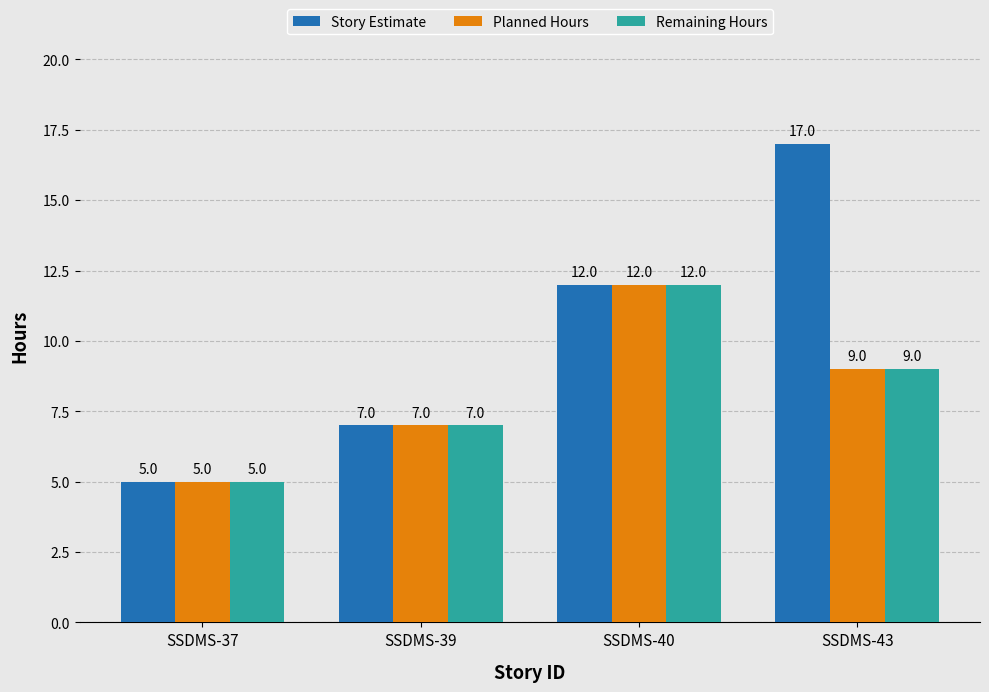

Which category has the lowest value in the Planned Hours series?

SSDMS-37